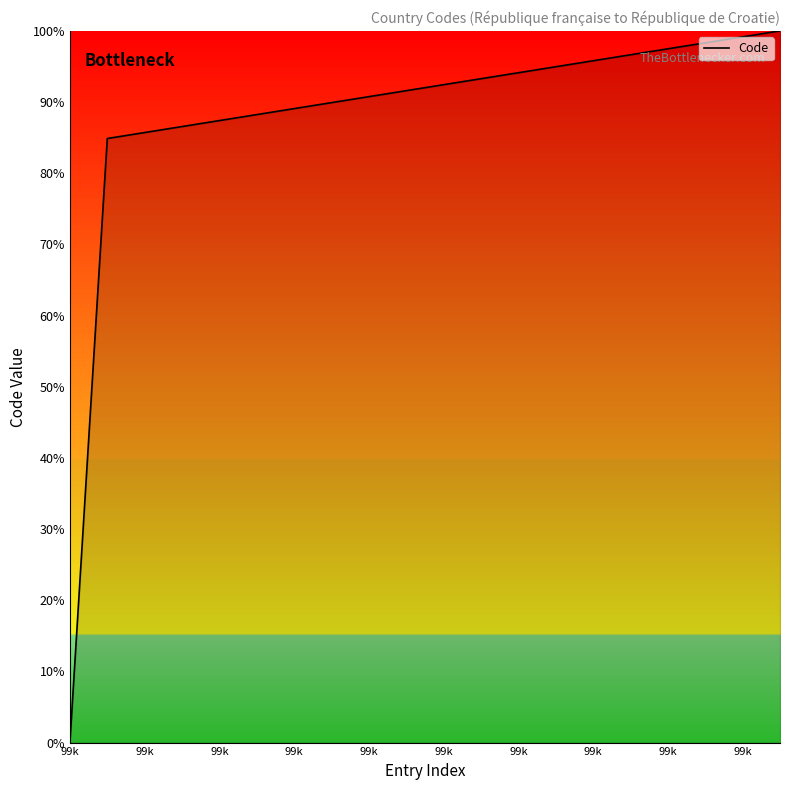

How many values exceed 92?

10